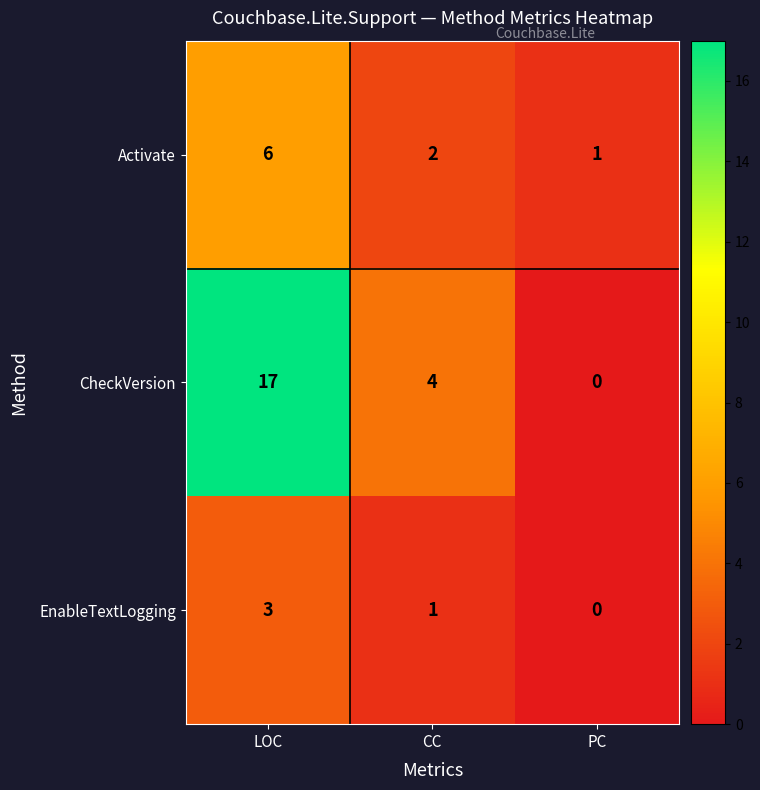

What is the difference between the CheckVersion values at CC and PC?

4